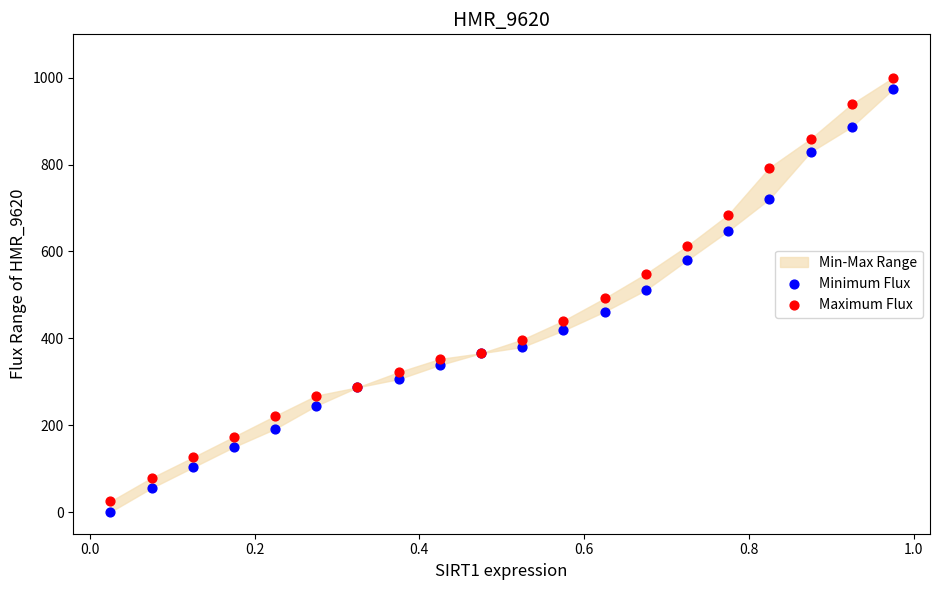

Which series has the largest Y range (max minus min)?

Maximum Flux